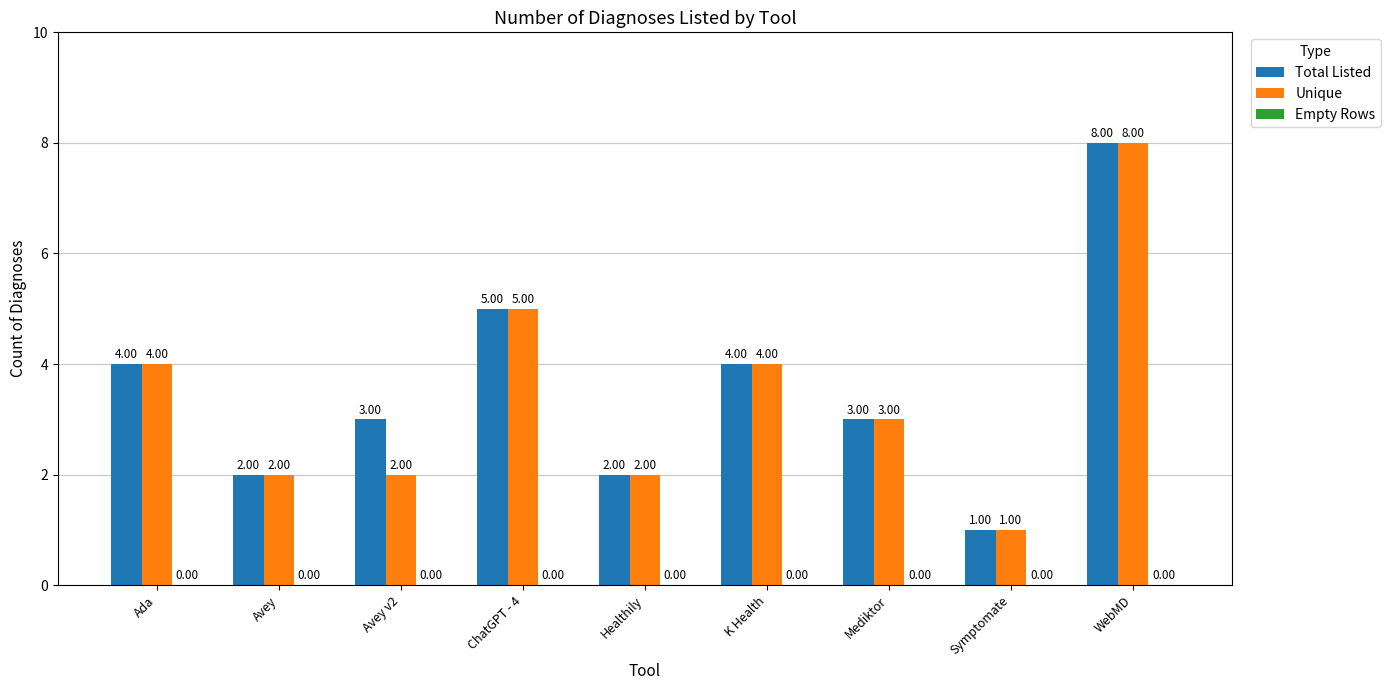

What is the spread (max minus min) of values at Healthily?

2